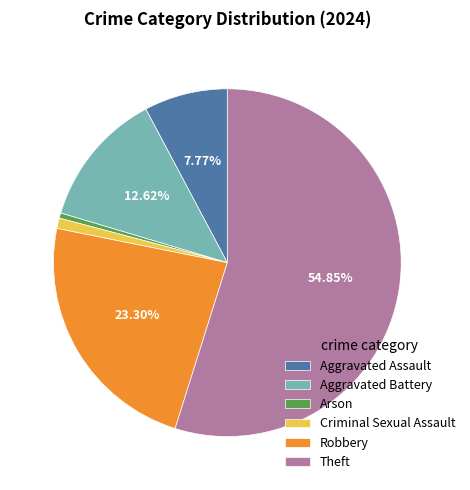

To the nearest percent, what percentage of the pie is Criminal Sexual Assault?

1%